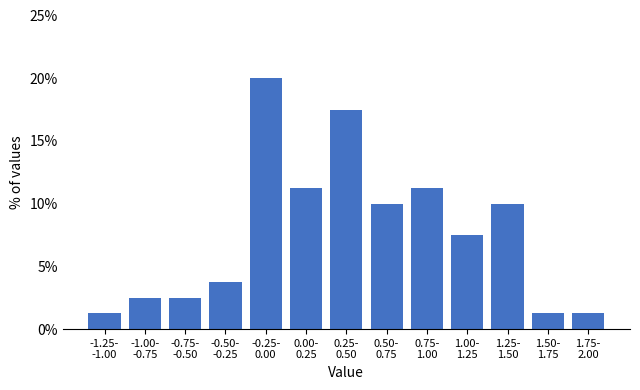

What is the sum of all values?

100.0